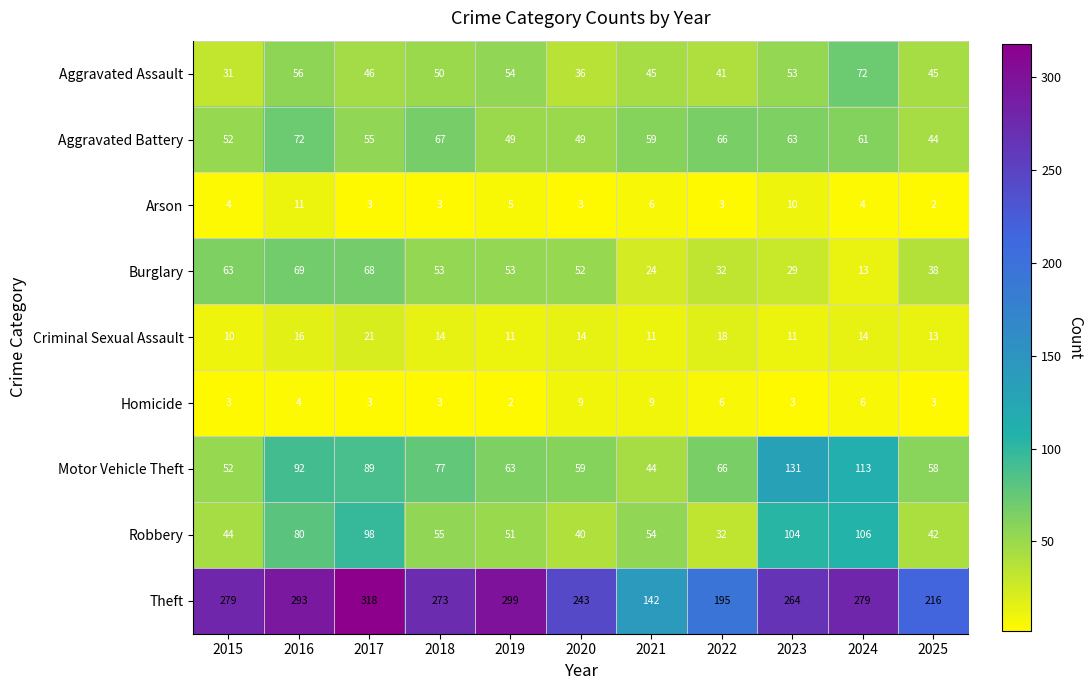

At which label does Theft reach its minimum?

2021